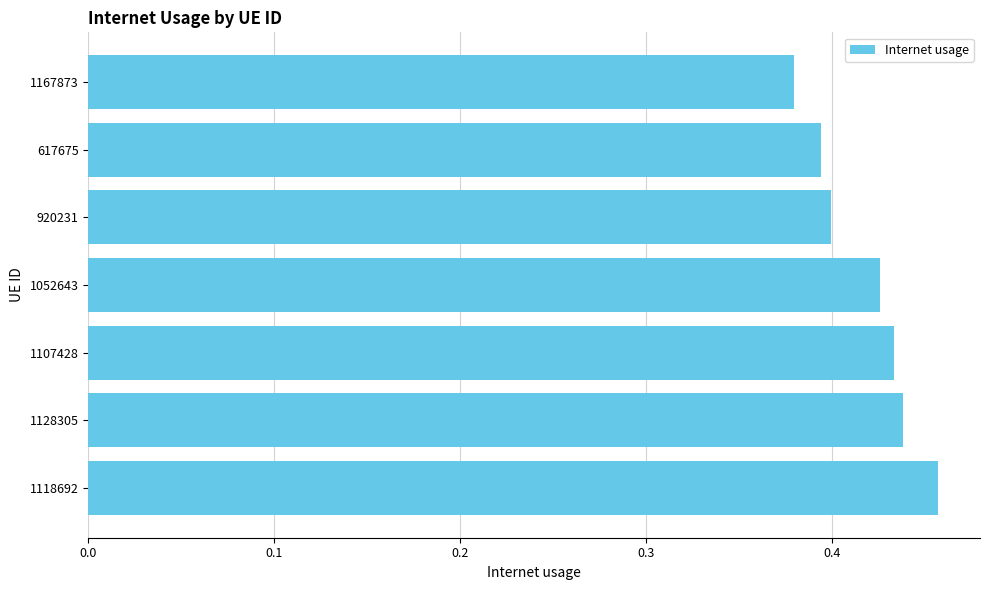

Are the bars grouped side by side (vs. stacked)?

No